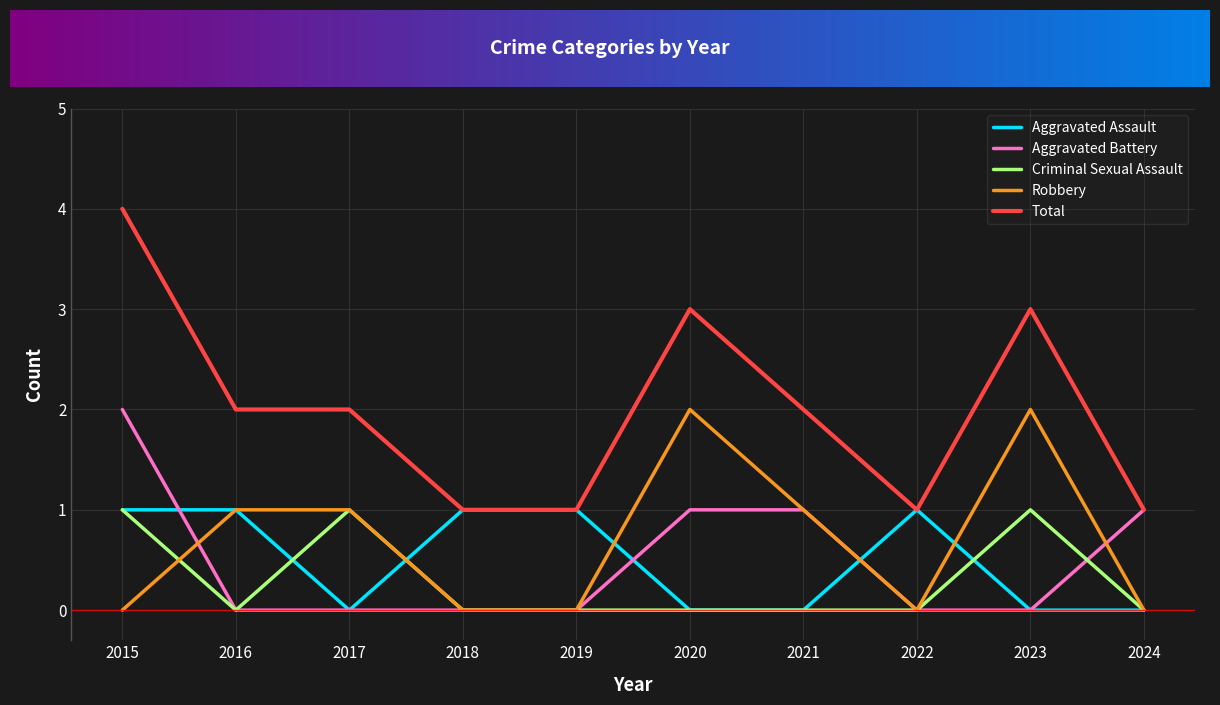

The value of Total at 2020 is 3. True or false?

True